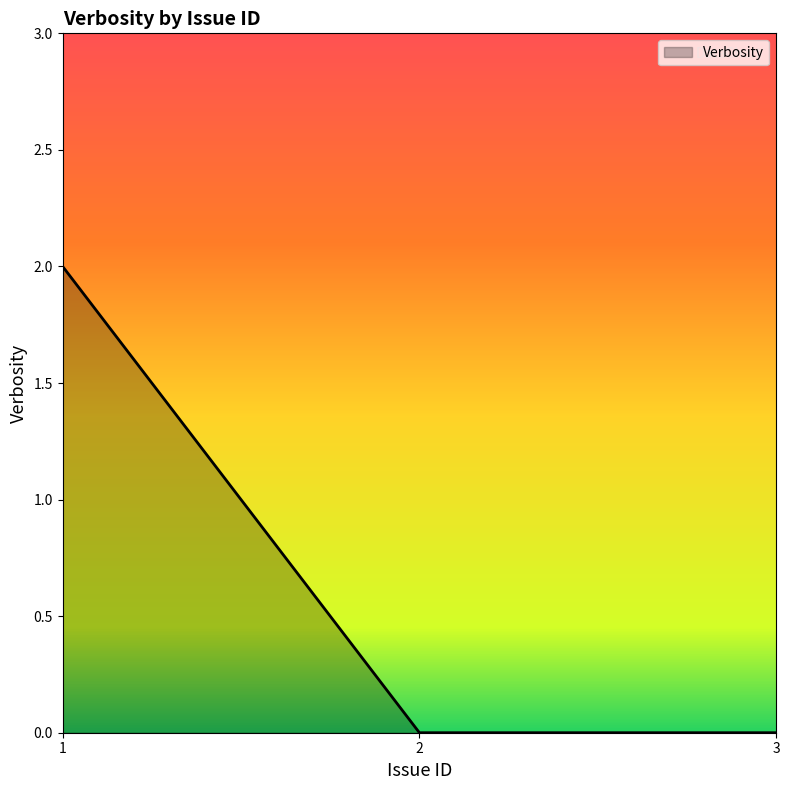

At which category does the chart reach its peak across all series?

1